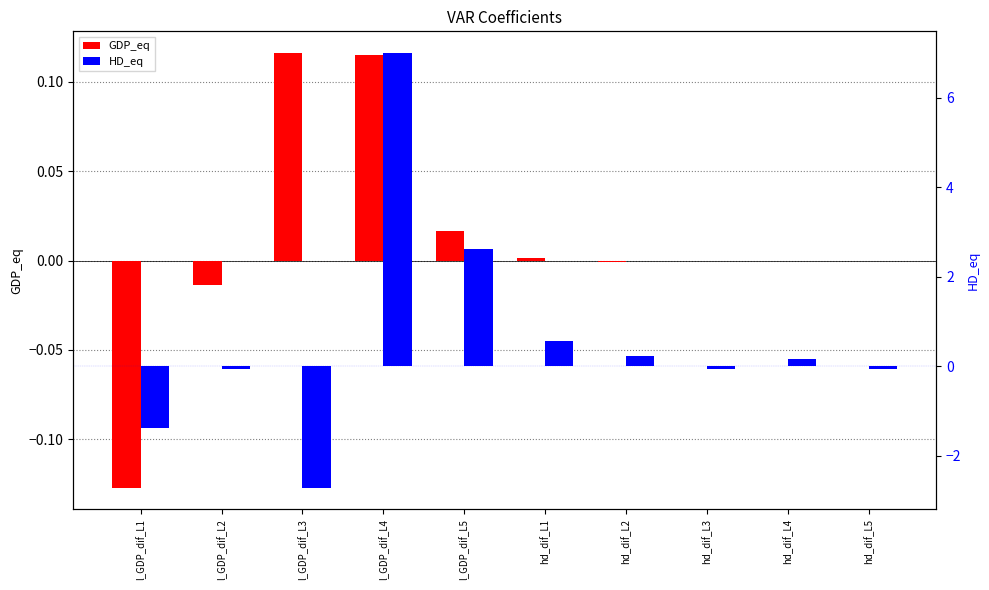

How many negative values does the HD_eq series have?

5